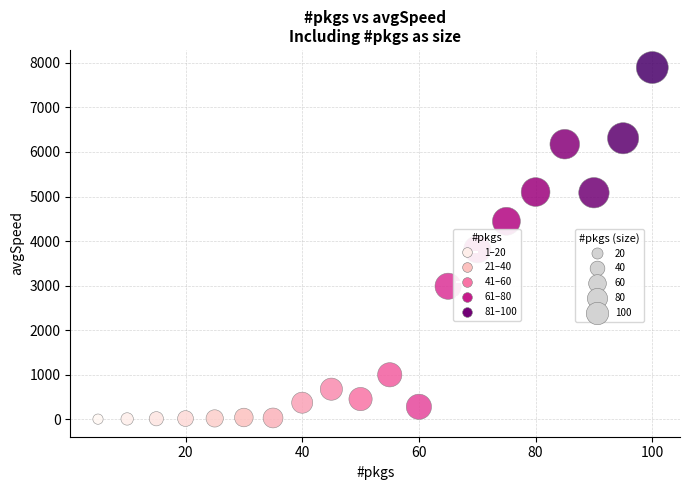

What is the range of Y values (max minus min)?

7888.8